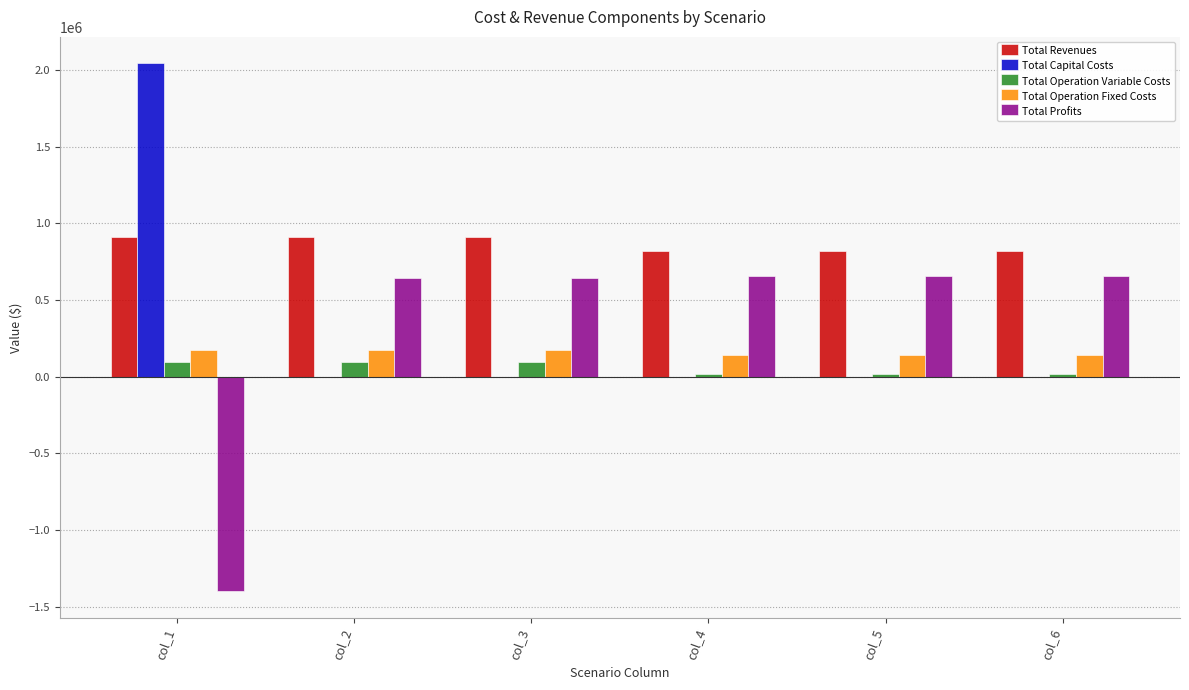

What is the greatest value displayed?

2044699.0